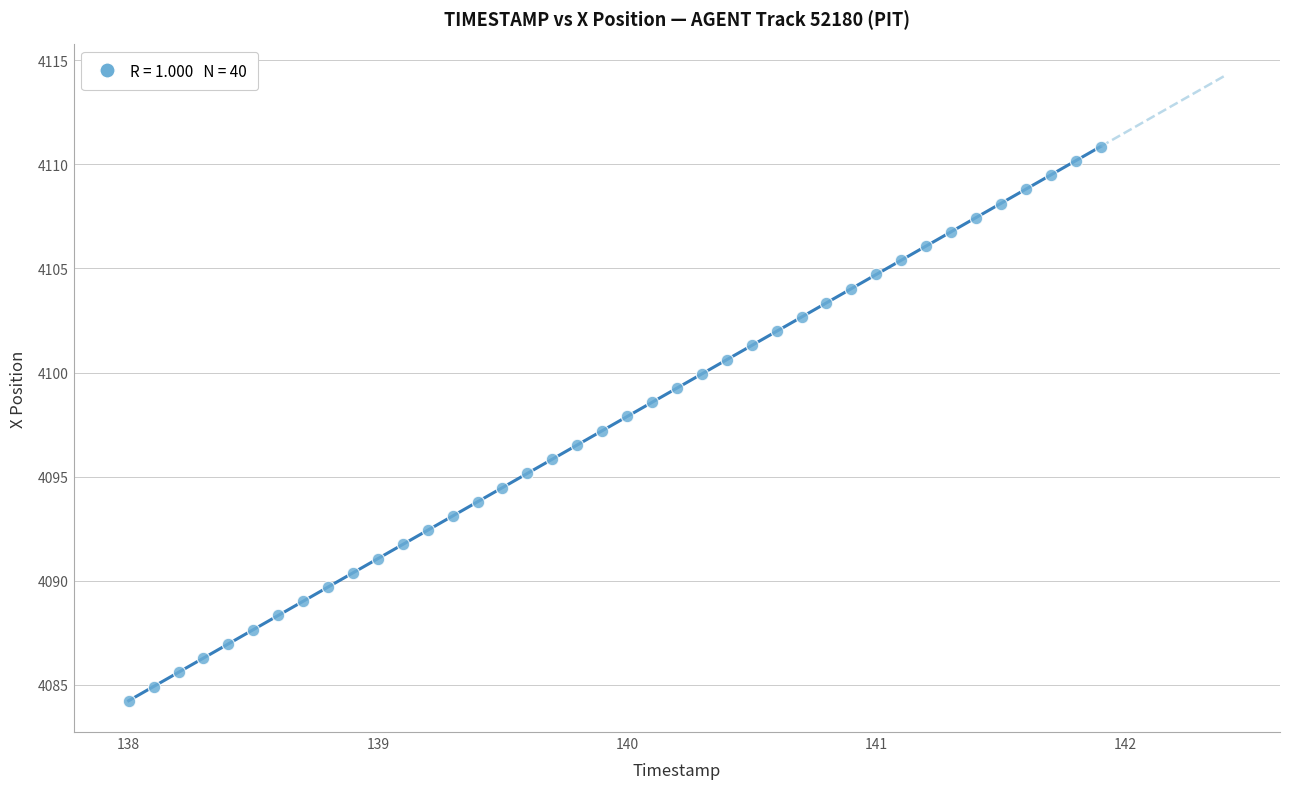

What is the range of Y values (max minus min)?

26.6